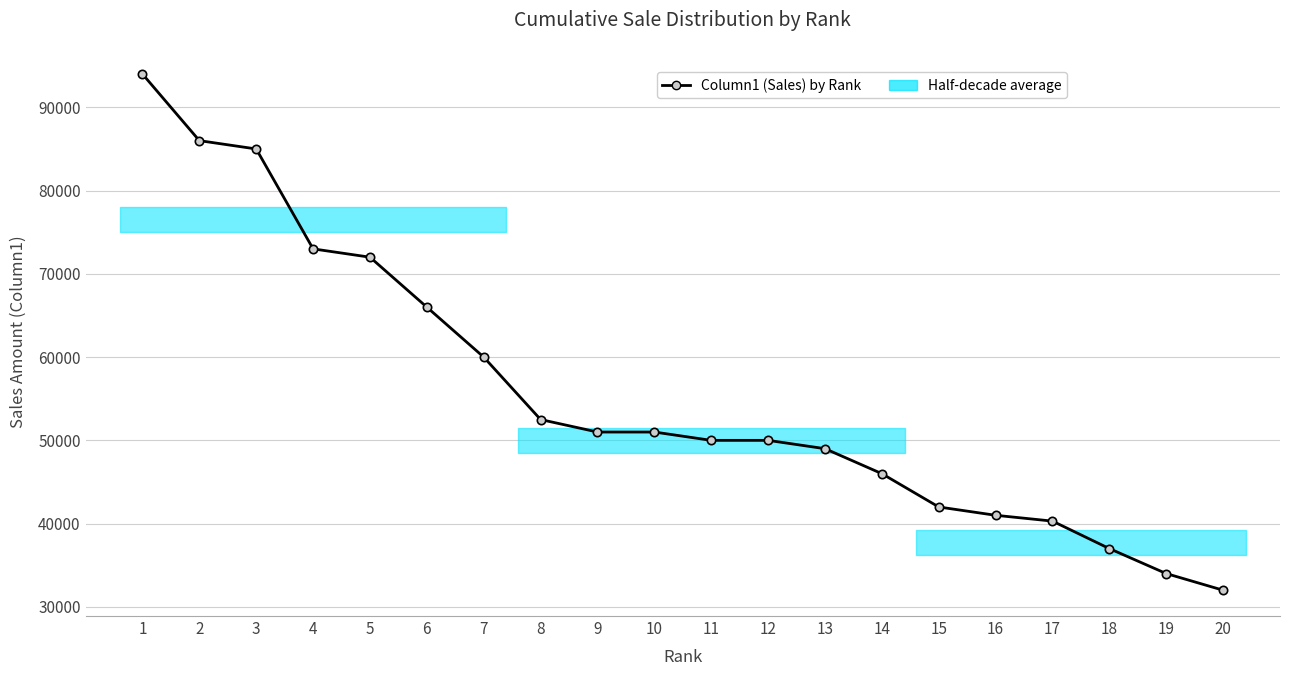

What is the difference between the maximum and minimum values?

62000